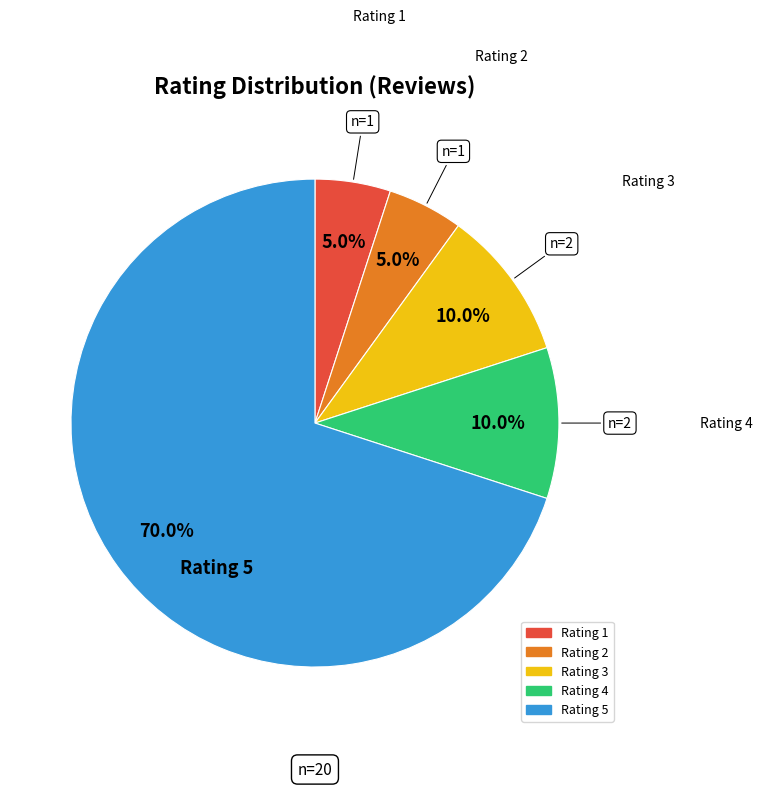

Does any single category account for the majority?

Yes